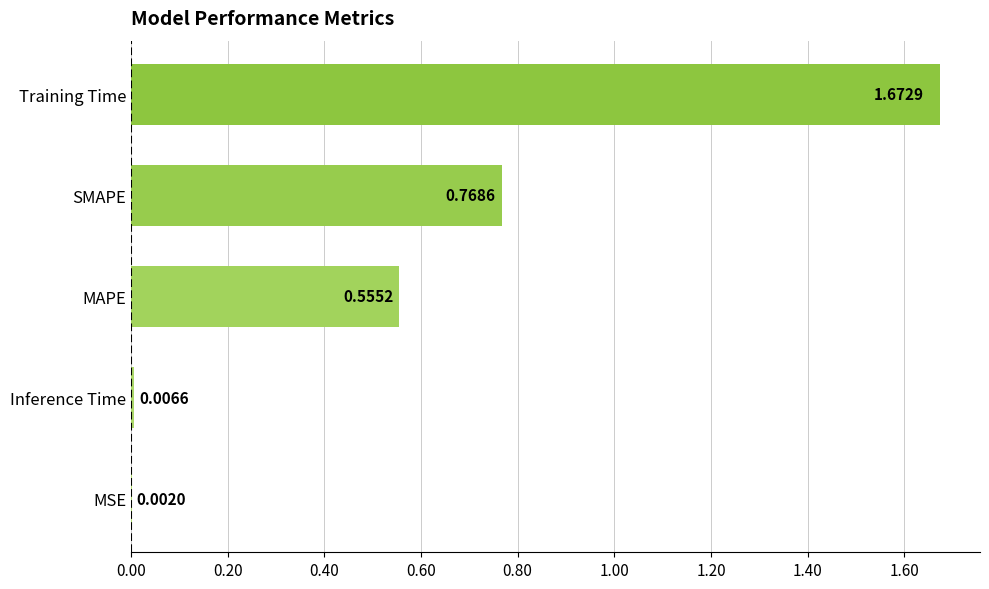

Between MAPE and MSE, which is larger?

MAPE